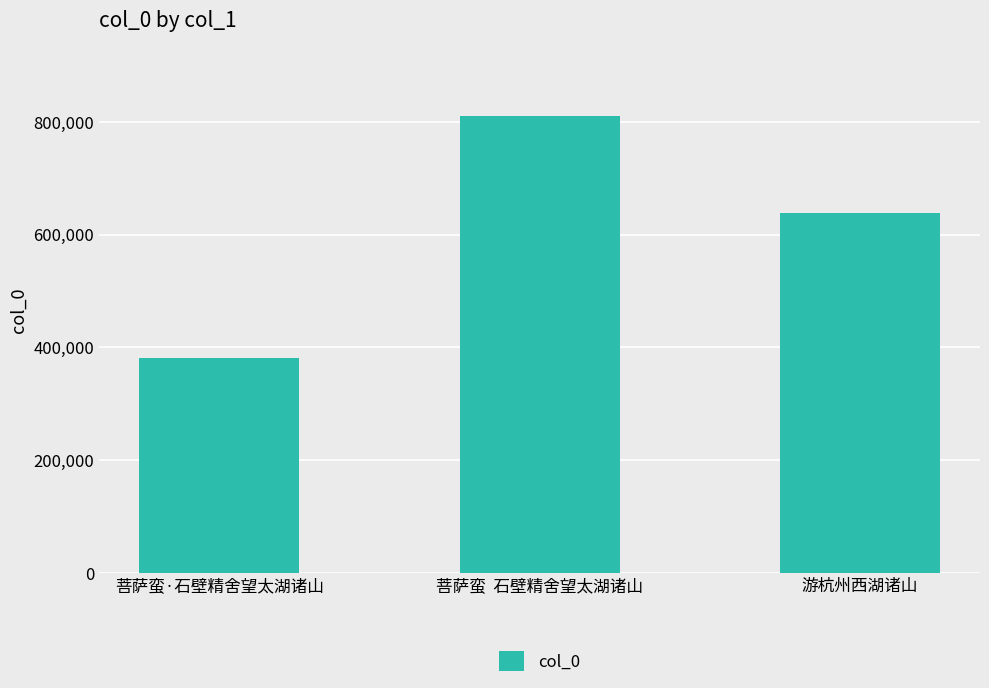

Reading left to right, transcribe all the data shown in this chart.

381088	810184	637841